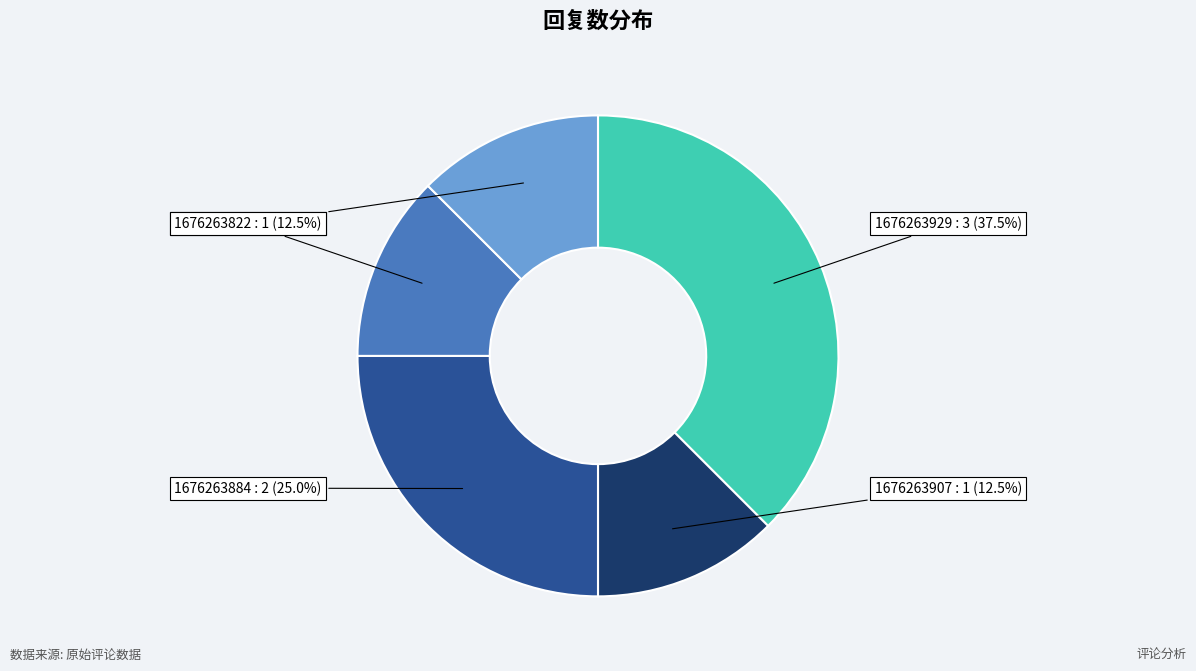

To the nearest percent, what is the average slice percentage?

20%